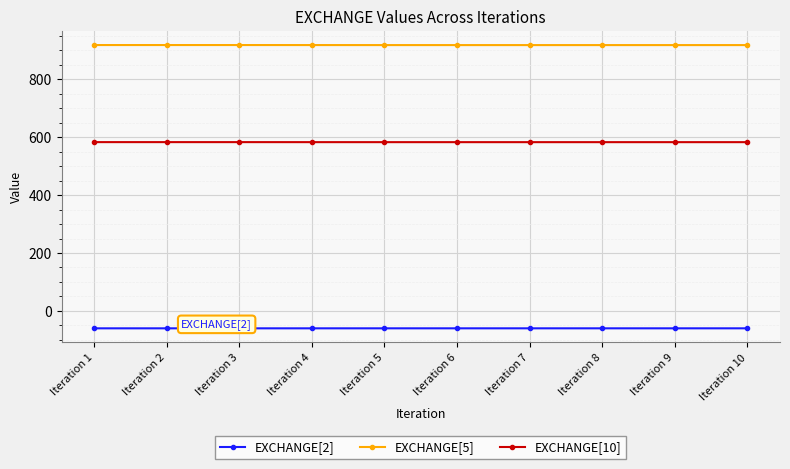

Is the value of EXCHANGE[10] at Iteration 6 greater than the value of EXCHANGE[5] at Iteration 5?

No